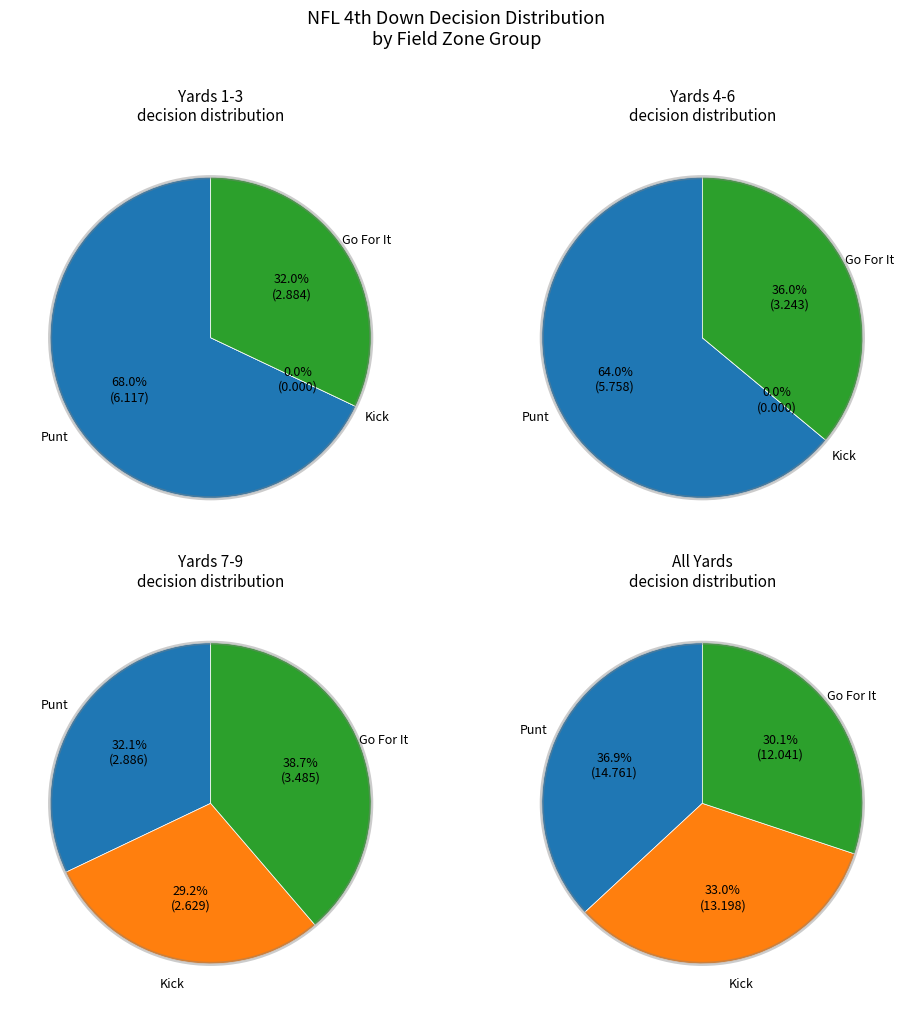

Do 18 and 5 together represent more than half of the pie?

No